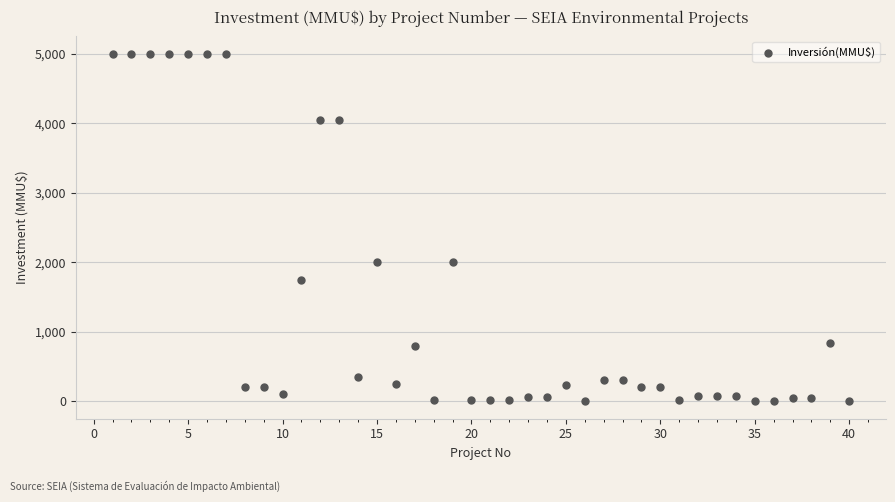

What is the range of X values (max minus min)?

39